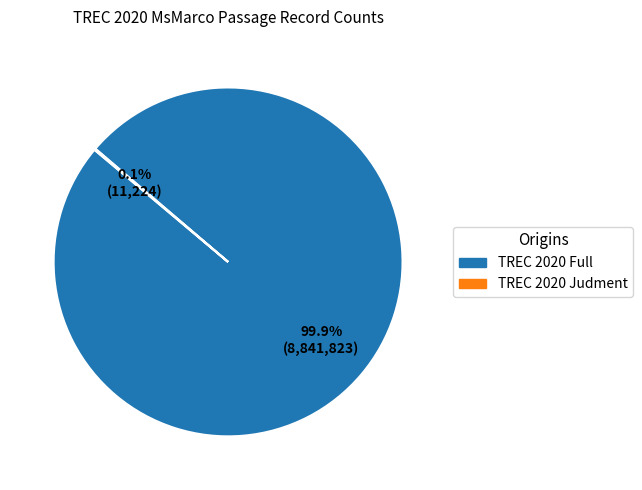

Which slice is the largest?

TREC 2020 Full